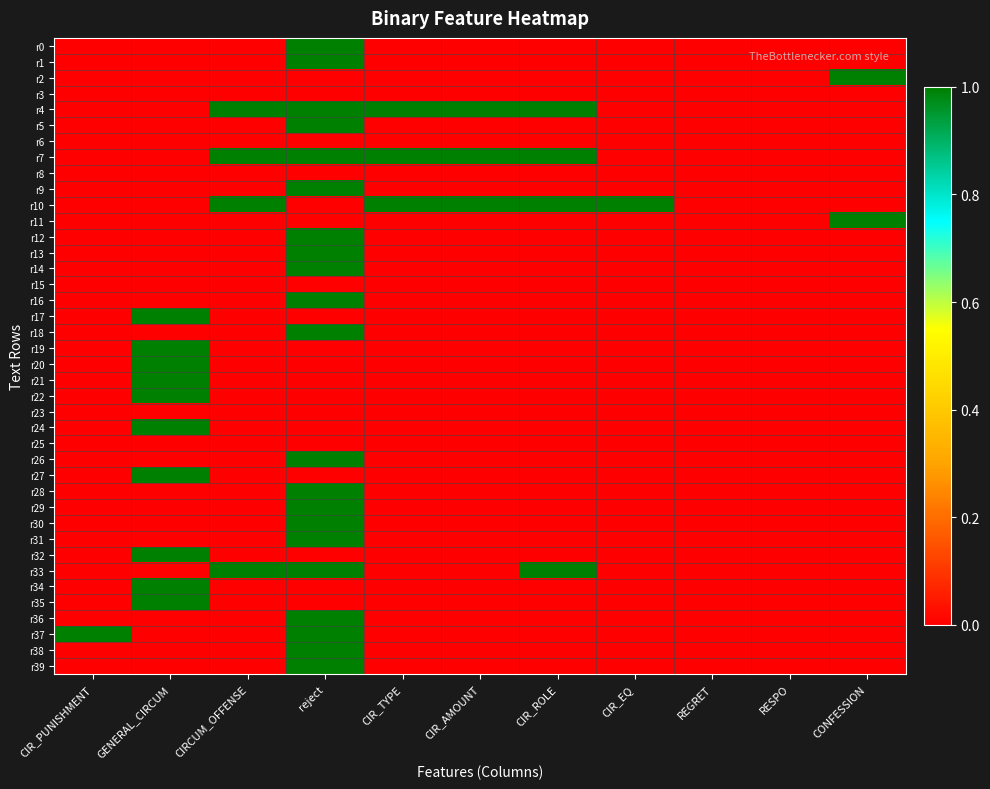

List the series in order of their peak value, highest first.

r0, r1, r2, r4, r5, r7, r9, r10, r11, r12, r13, r14, r16, r17, r18, r19, r20, r21, r22, r24, r26, r27, r28, r29, r30, r31, r32, r33, r34, r35, r36, r37, r38, r39, r3, r6, r8, r15, r23, r25